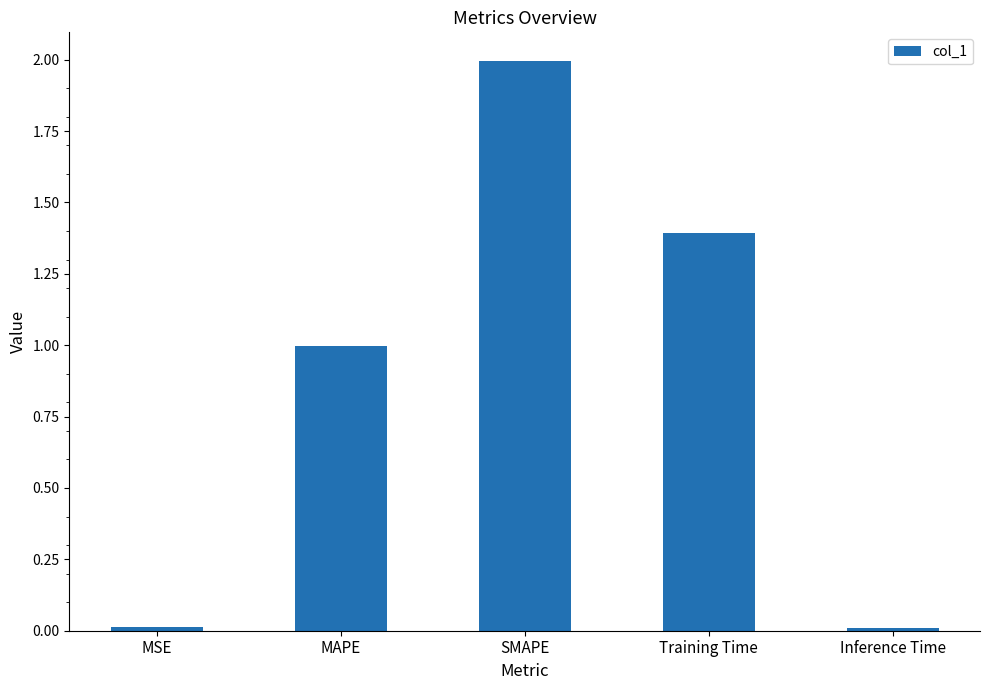

Which label corresponds to the largest value in the chart?

SMAPE